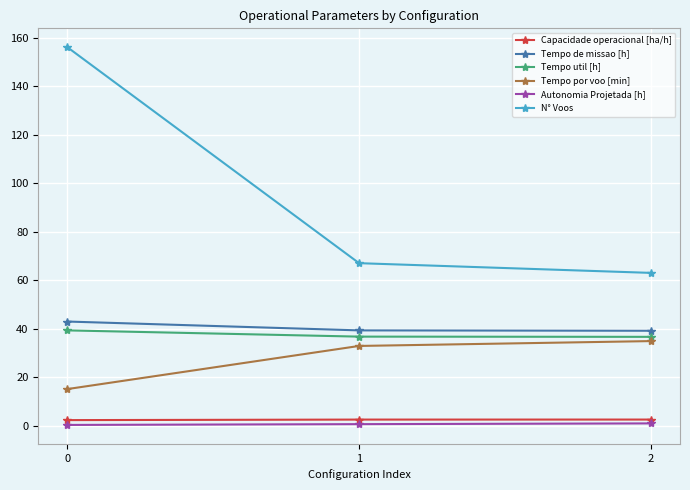

Is the value of Tempo util [h] at 2 greater than the value of Tempo por voo [min] at 1?

Yes